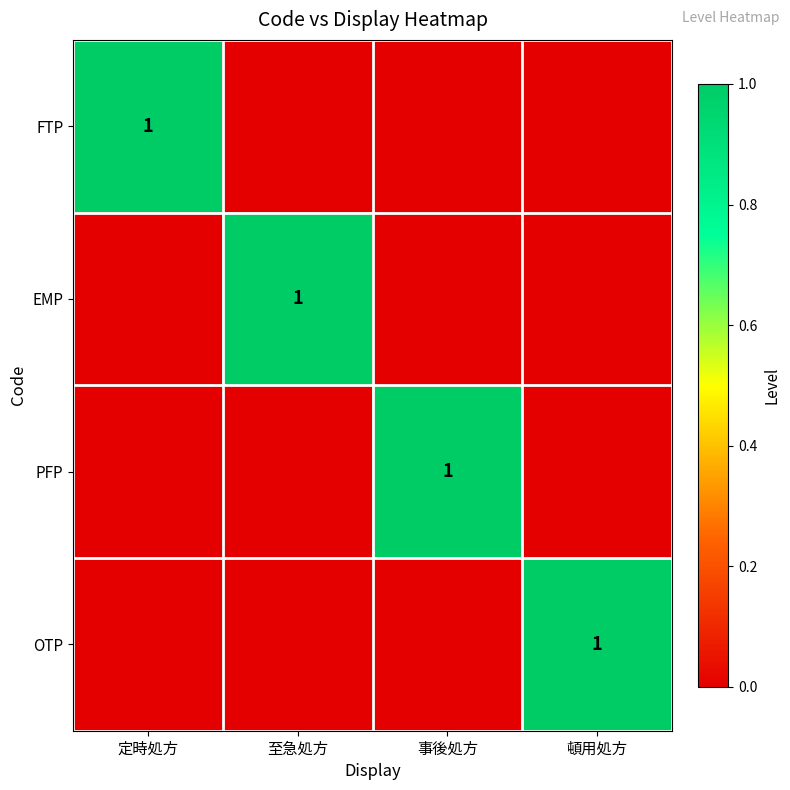

How many distinct data groups are displayed?

4